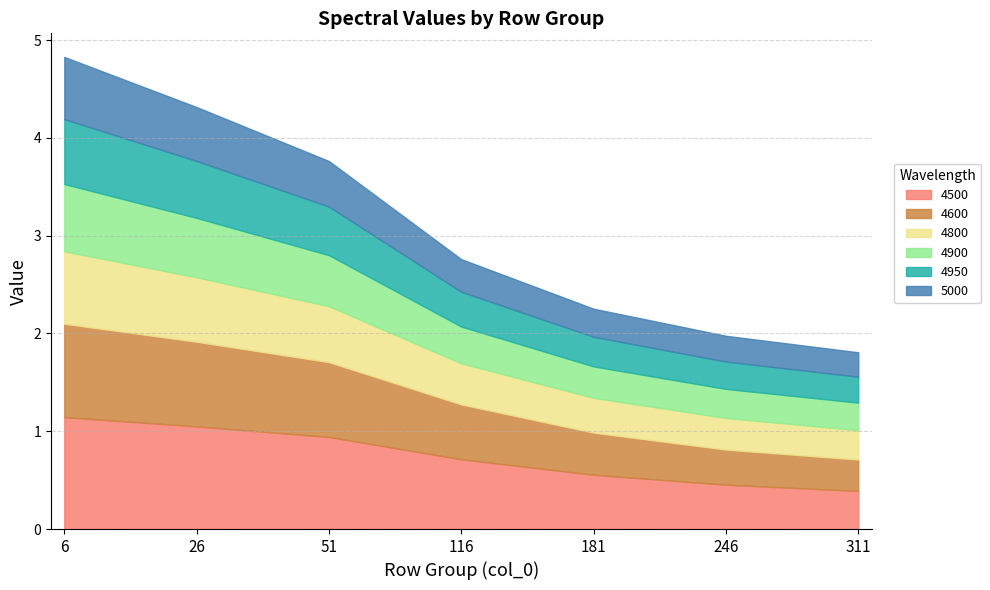

What is the difference between the maximum and minimum values in the 4950 series?

0.4